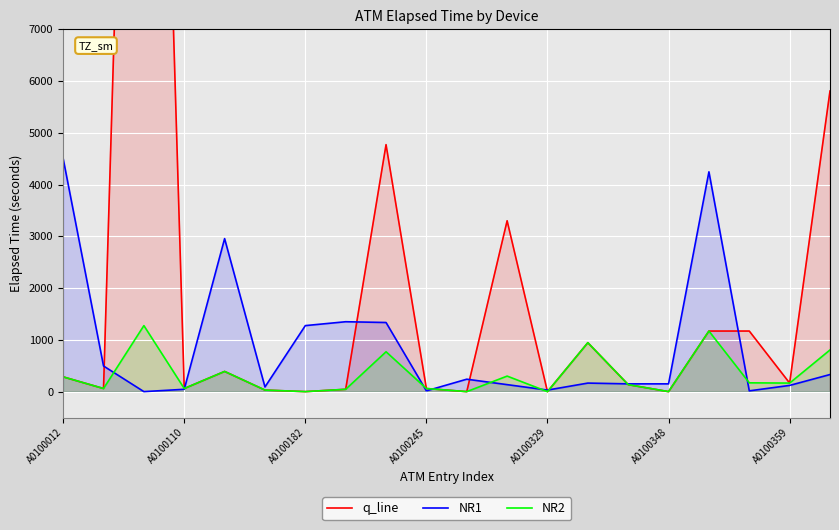

At which label does NR1 reach its peak?

A0100012